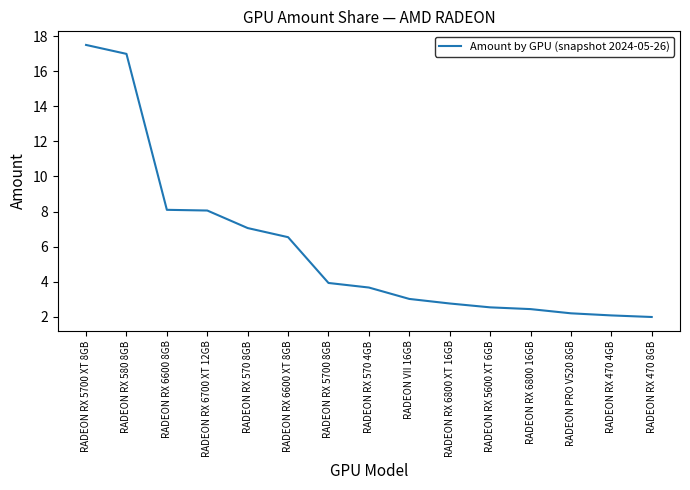

True or false: the data shows 27.2 at RADEON RX 5700 XT 8GB.

False